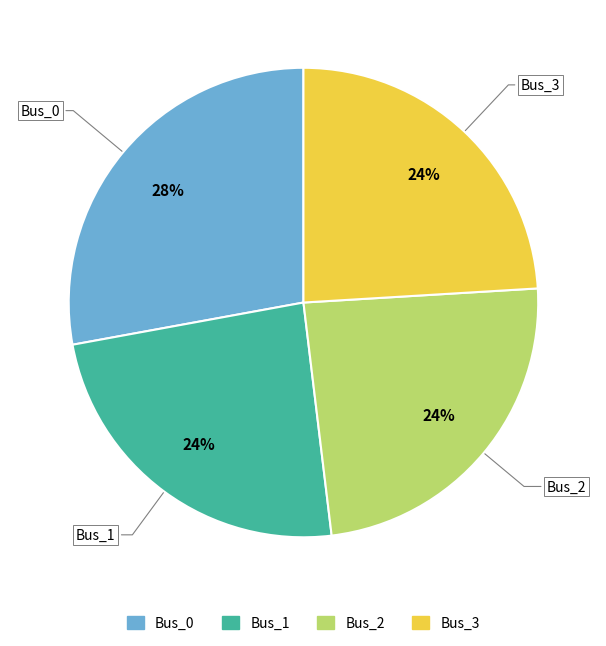

Between Bus_0 and Bus_3, which is larger?

Bus_0